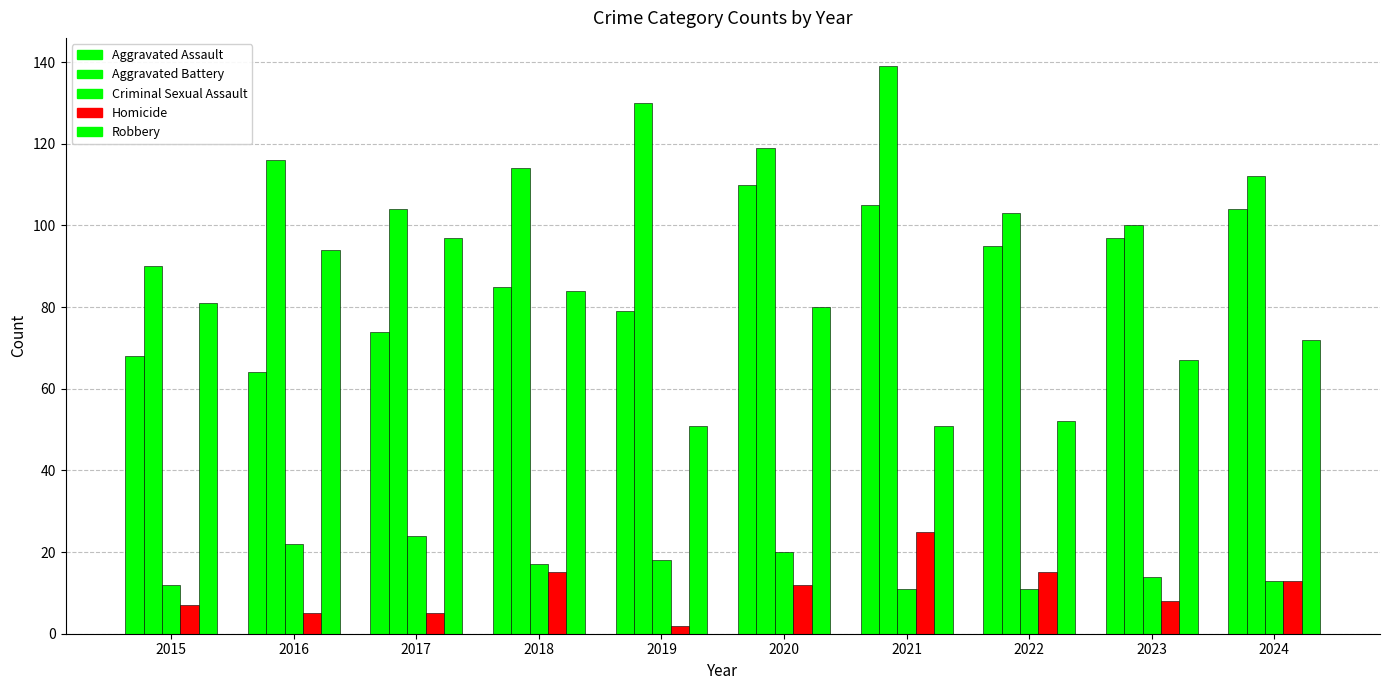

What is the highest value of the Criminal Sexual Assault series?

24